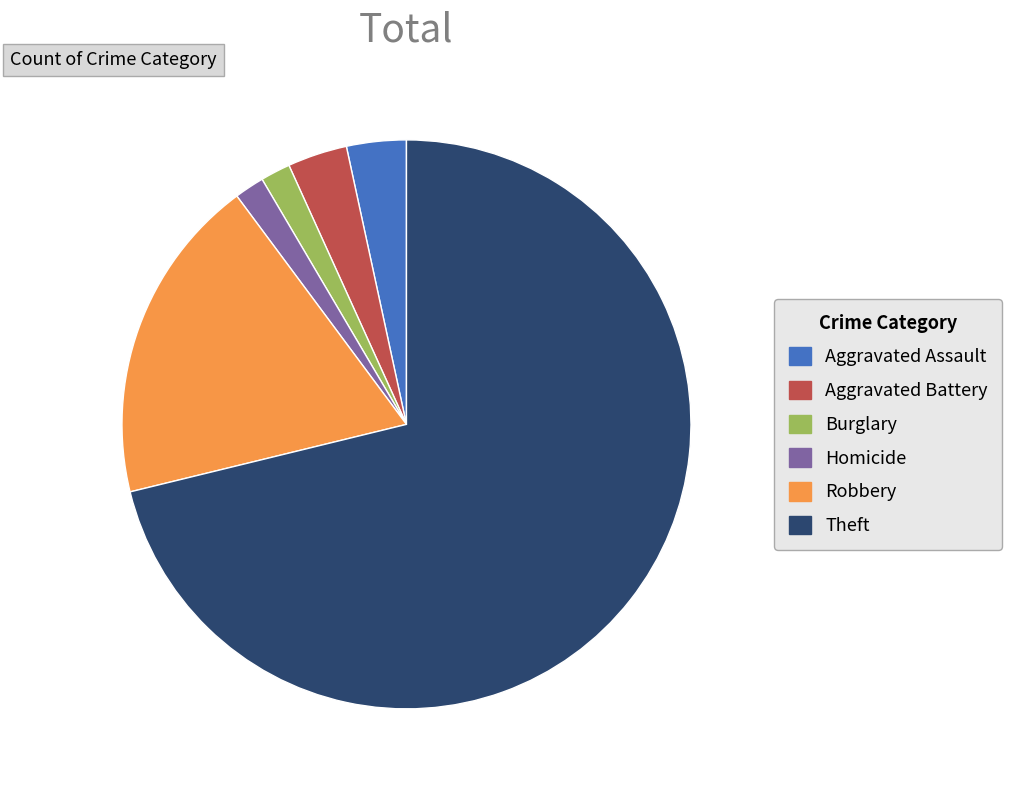

Combined, do Theft and Robbery account for over 50%?

Yes